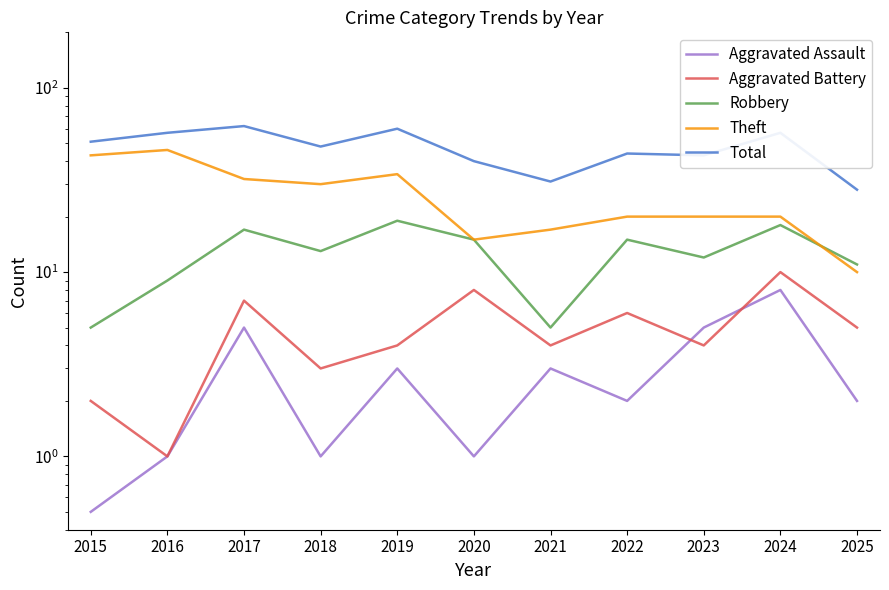

How many interior local valleys does the Robbery series have?

3